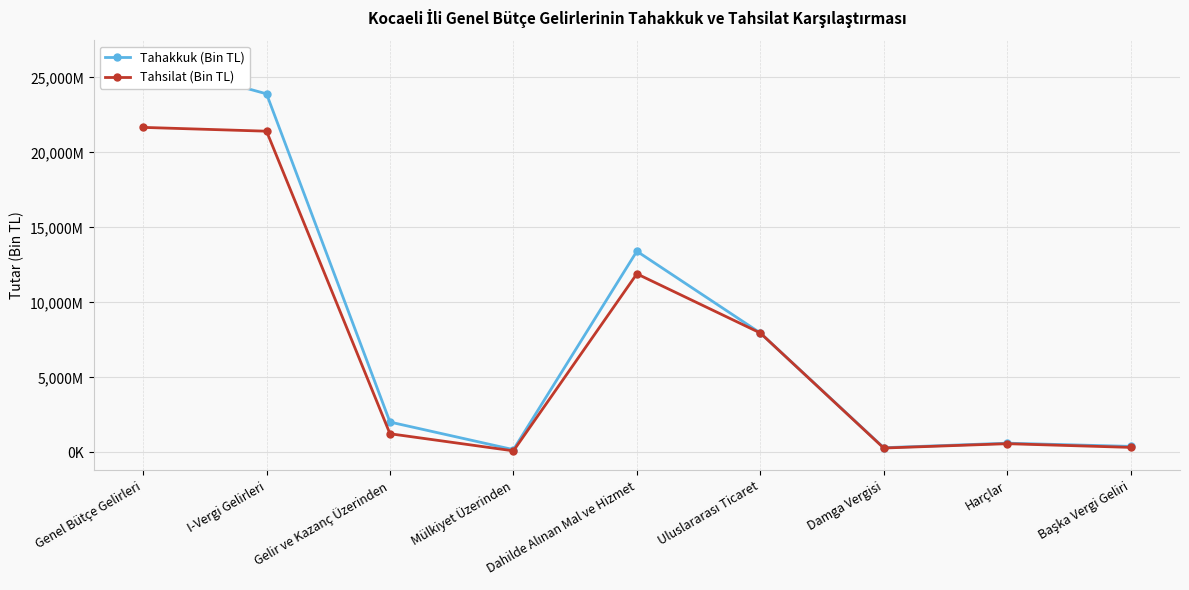

At which category does the chart reach its minimum across all series?

Mülkiyet Üzerinden